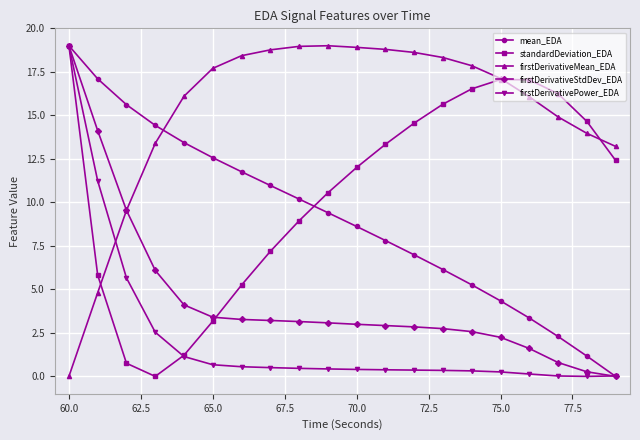

In standardDeviation_EDA, how many points are higher than both neighbors (excluding endpoints)?

1